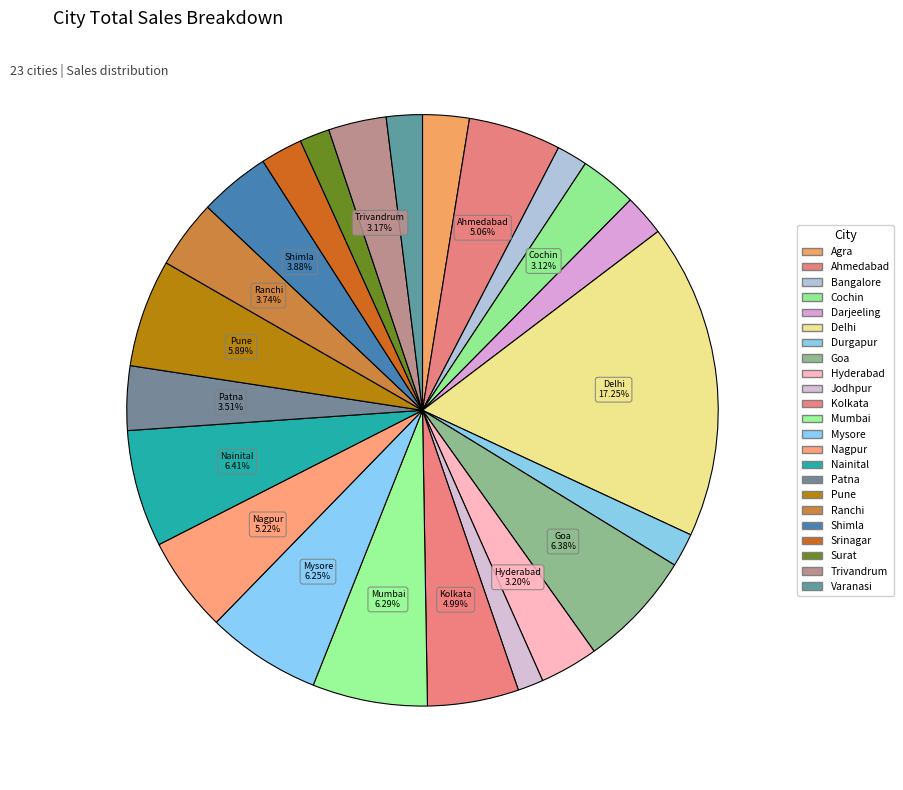

Which slice is the largest?

Delhi